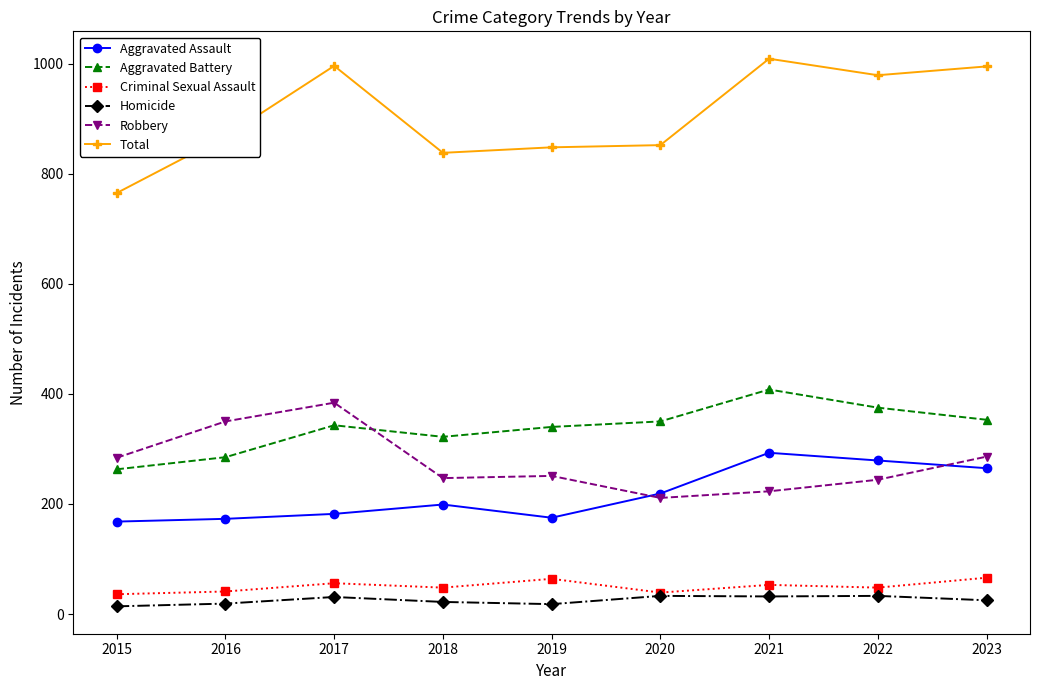

In Aggravated Battery, how many points are higher than both neighbors (excluding endpoints)?

2